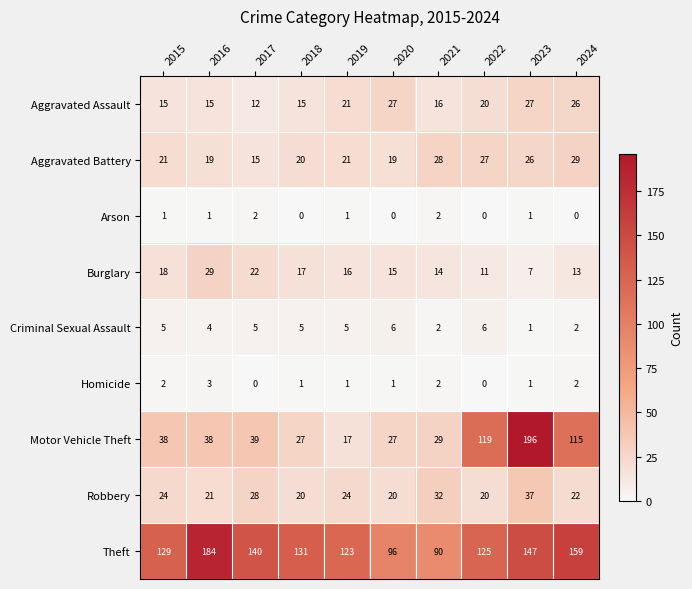

What is the spread (max minus min) of values at 2018?

131